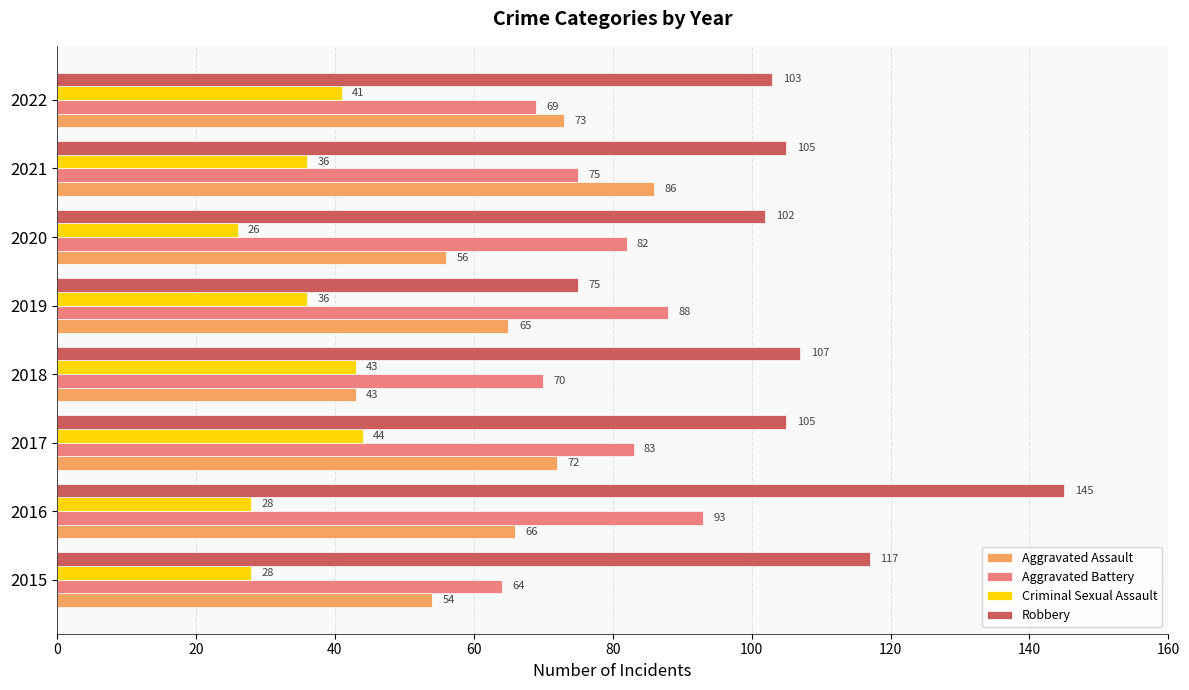

At which category is the sum across all series the highest?

2016